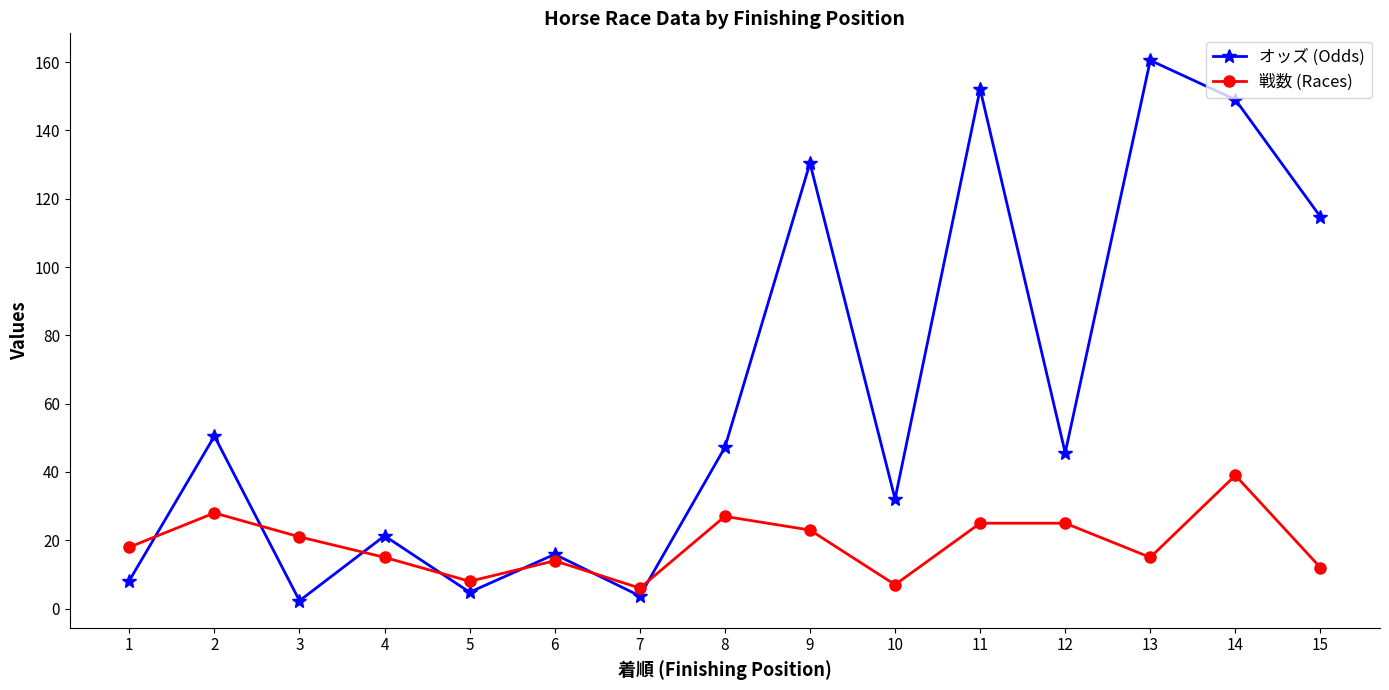

What is the sum of all オッズ (Odds) values?

938.3